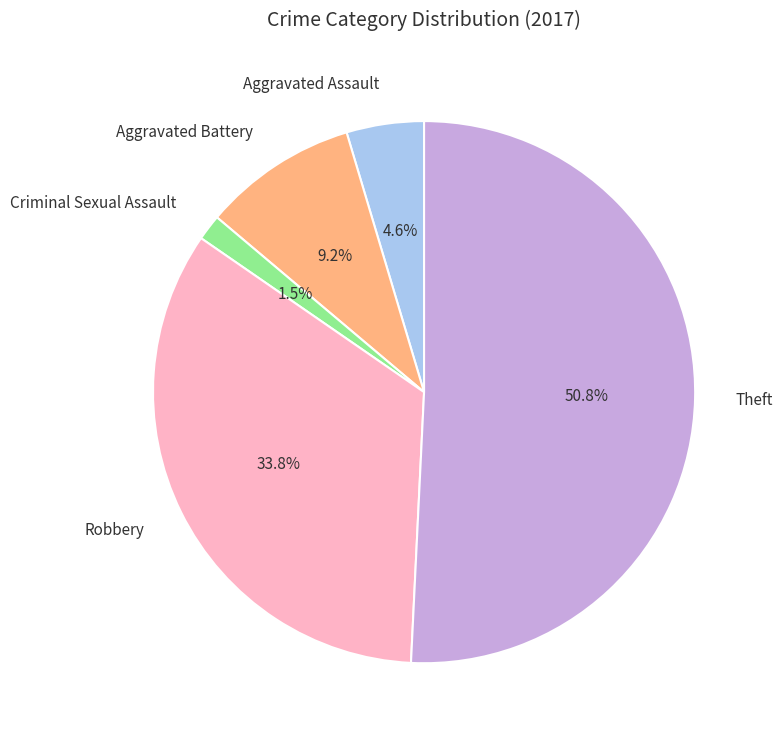

Is there a majority slice in this chart?

Yes